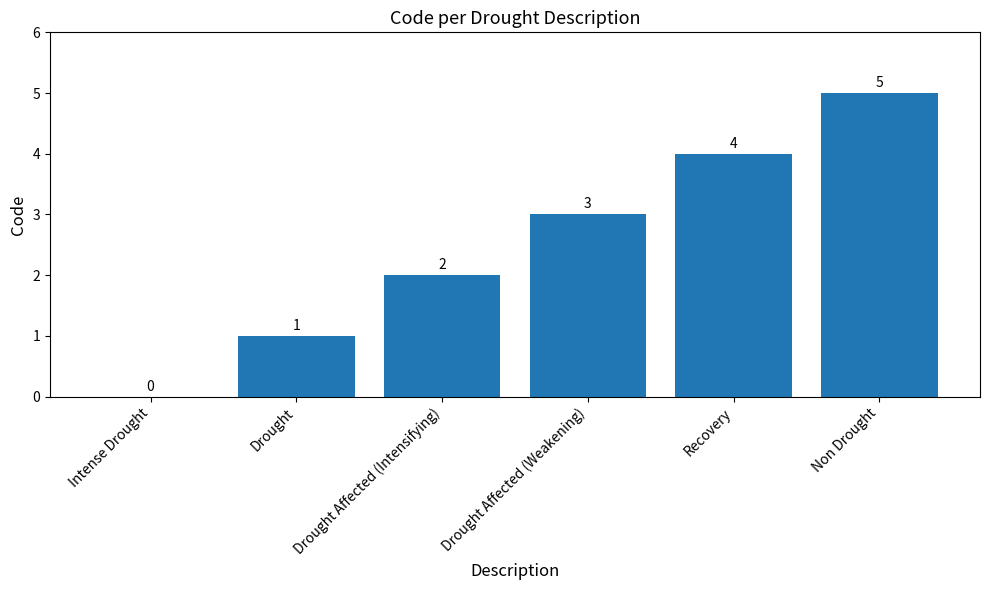

What value does the data have at Recovery?

4